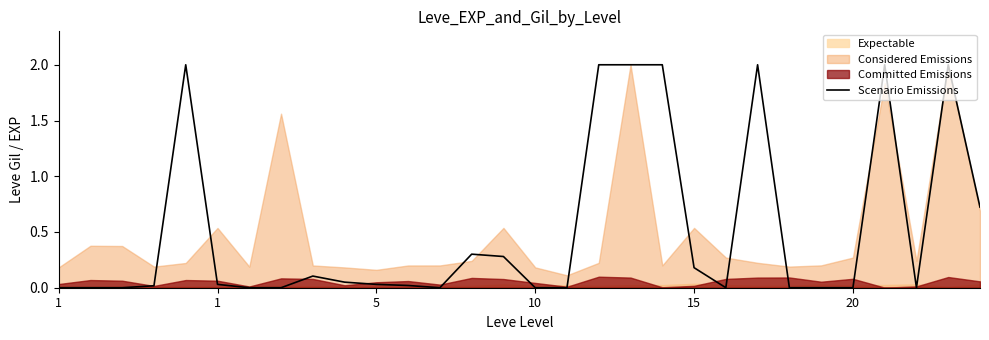

How many values are above zero?

17